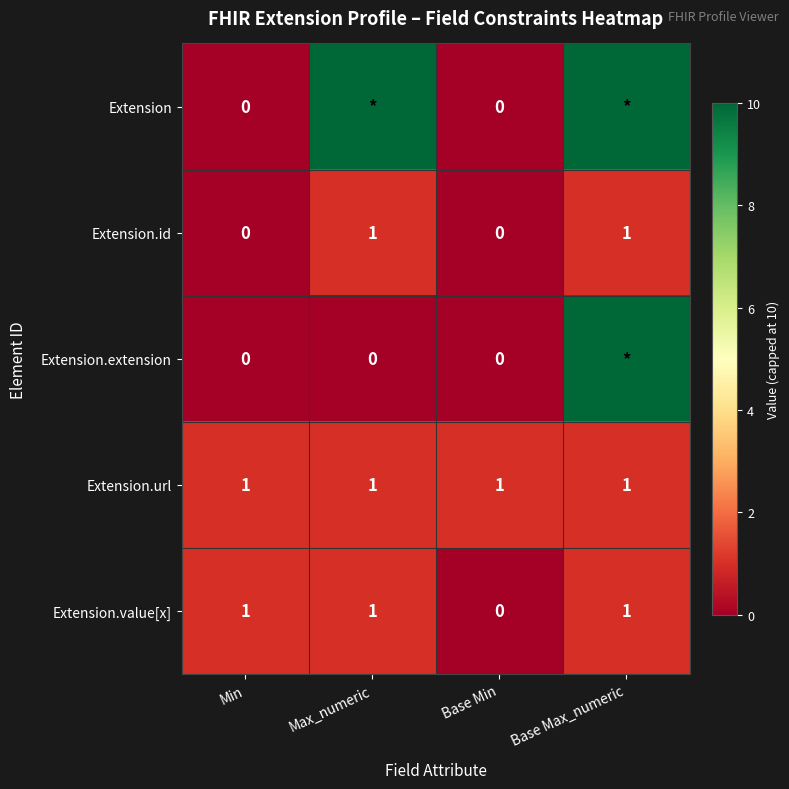

The value of Extension.url at Min is 2. True or false?

False